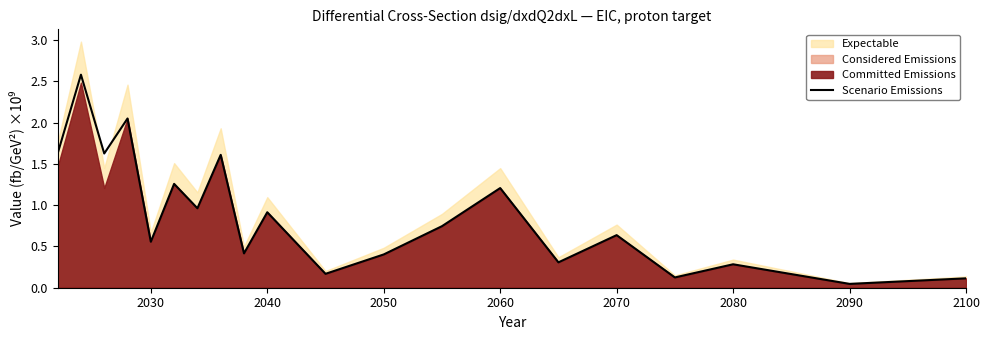

How many points are higher than both their immediate neighbors (excluding endpoints)?

8